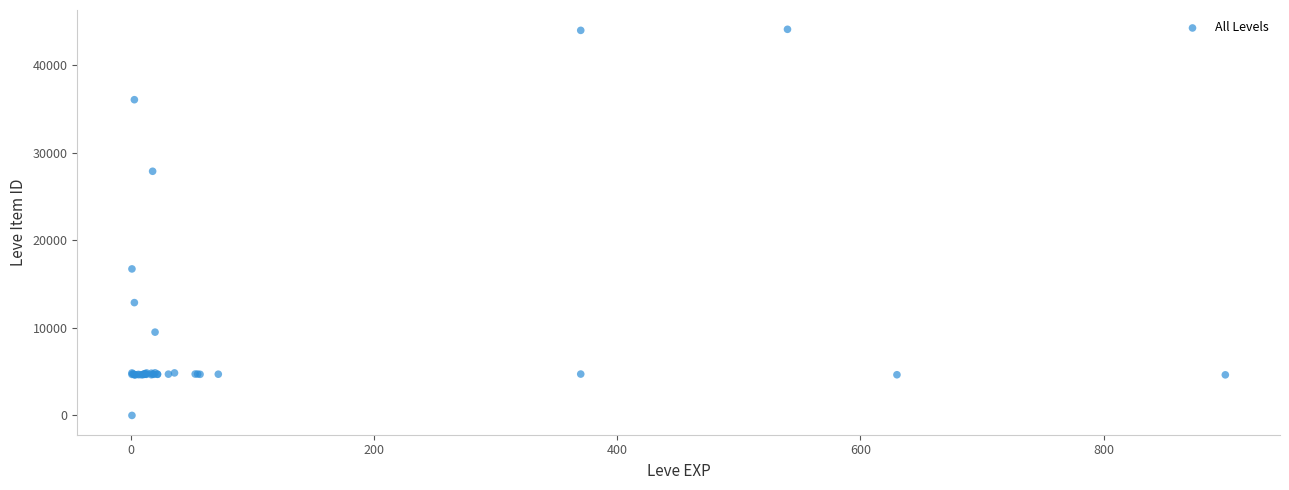

What Y value in the scatter plot is closest to 22050?

16734